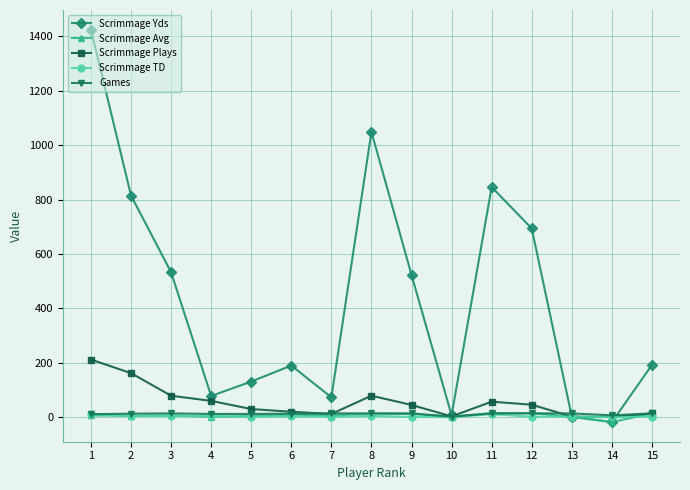

Which series has the widest spread of values?

Scrimmage Yds